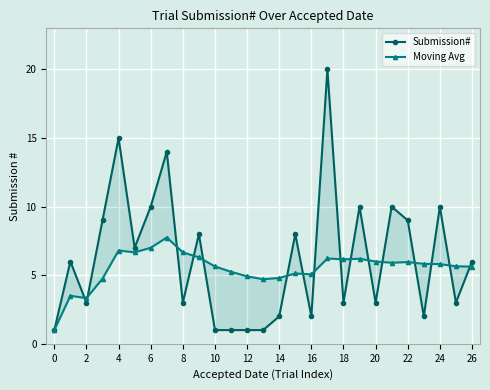

Is the value of Moving Avg at 26 greater than the value of Submission# at 10?

Yes